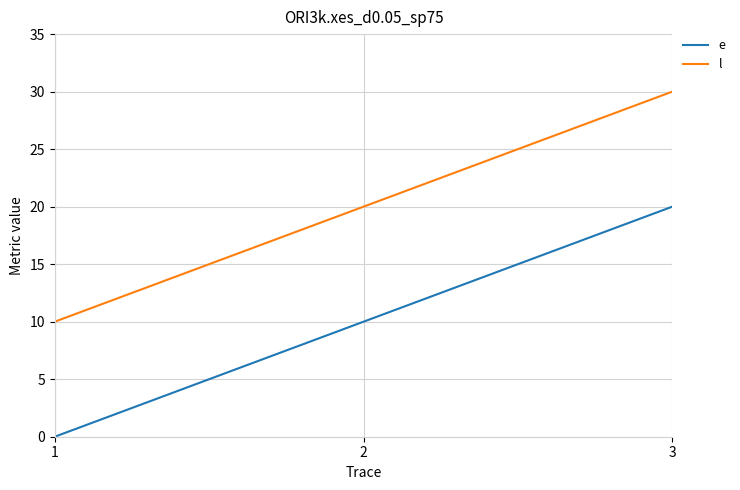

The value of l at 1 is 30. True or false?

False